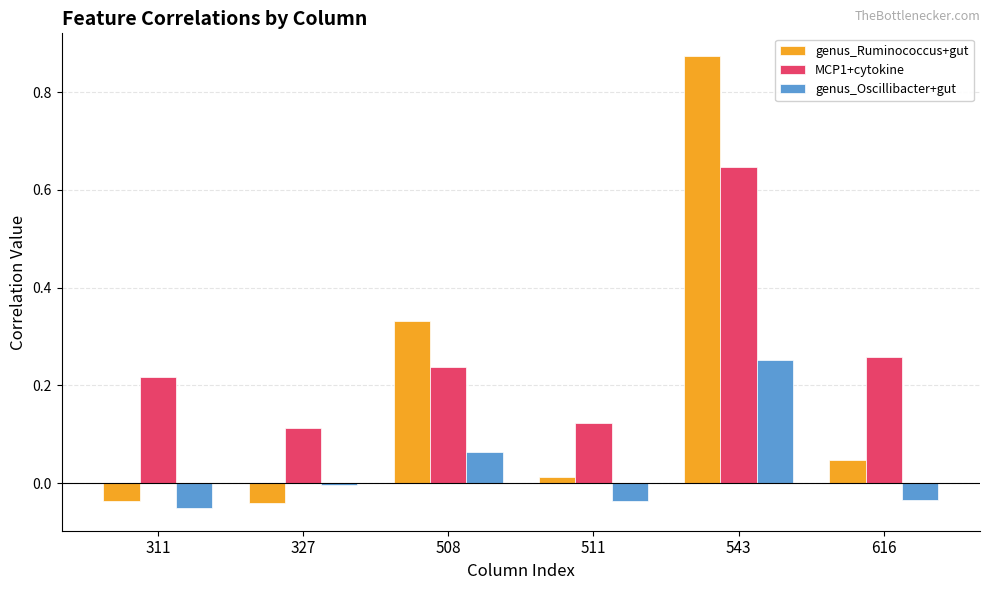

Which category has the highest value in the genus_Oscillibacter+gut series?

543